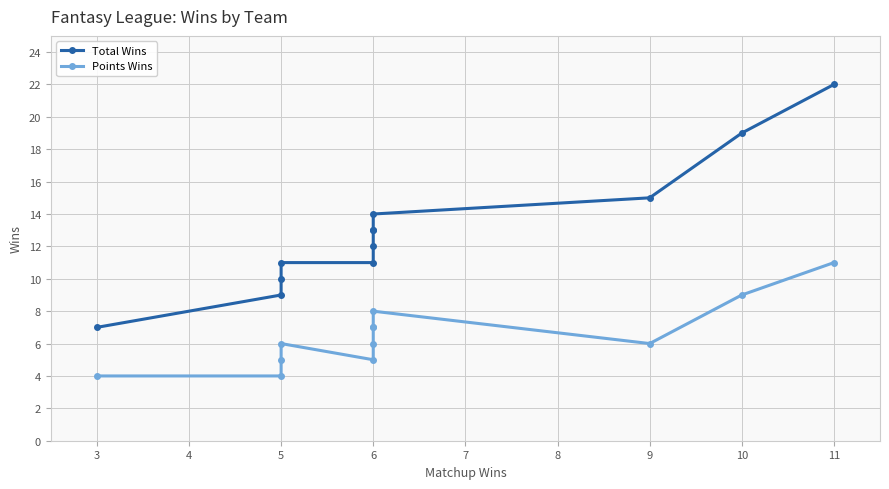

Rank the series by their maximum value, from lowest to highest.

Points Wins, Total Wins